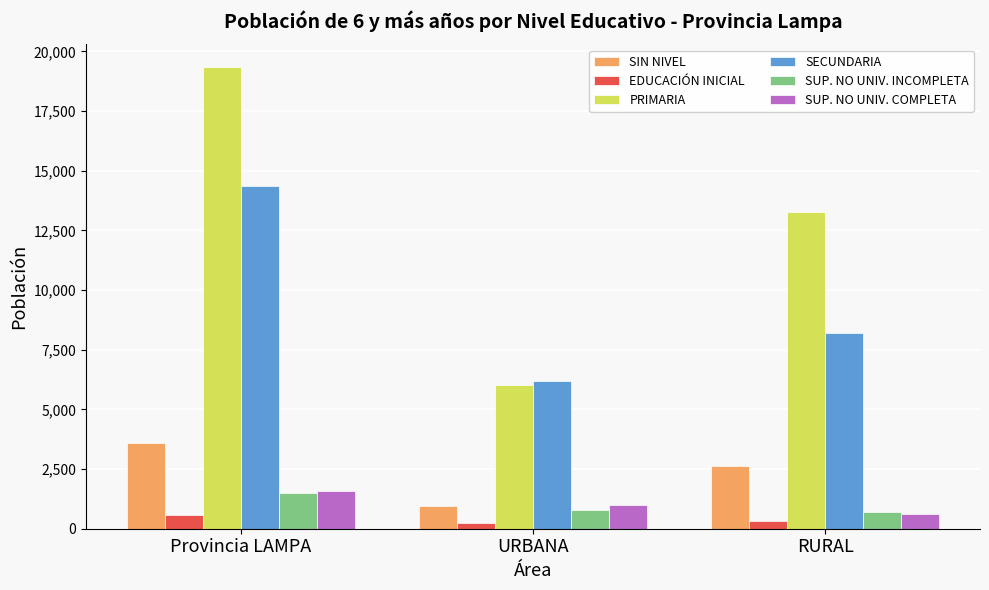

What are all the series names shown in the legend?

SIN NIVEL, EDUCACIÓN INICIAL, PRIMARIA, SECUNDARIA, SUP. NO UNIV. INCOMPLETA, SUP. NO UNIV. COMPLETA